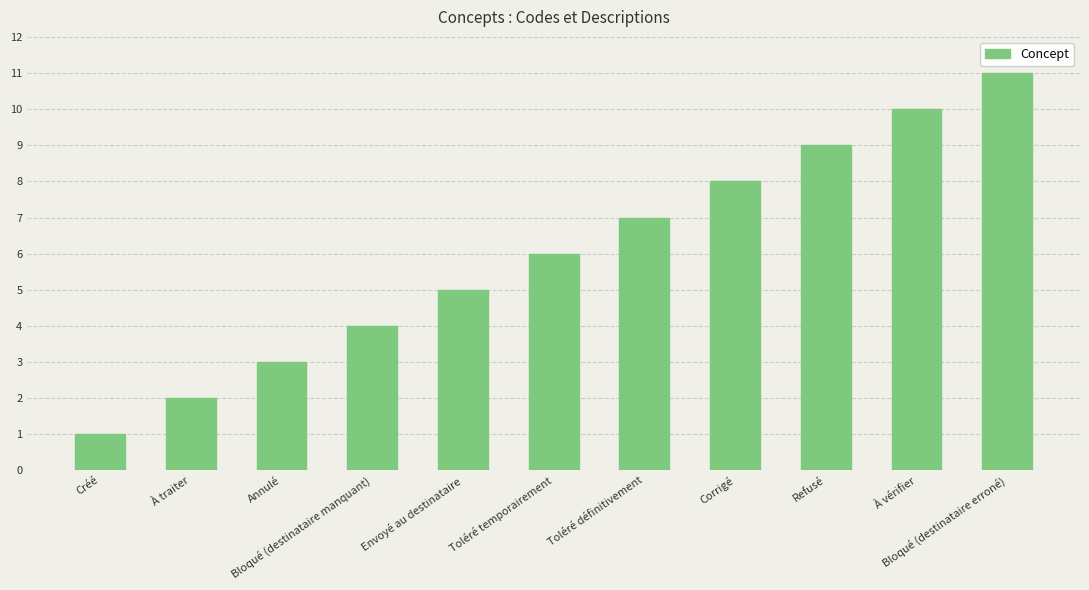

Which label corresponds to the largest value in the chart?

Bloqué (destinataire erroné)